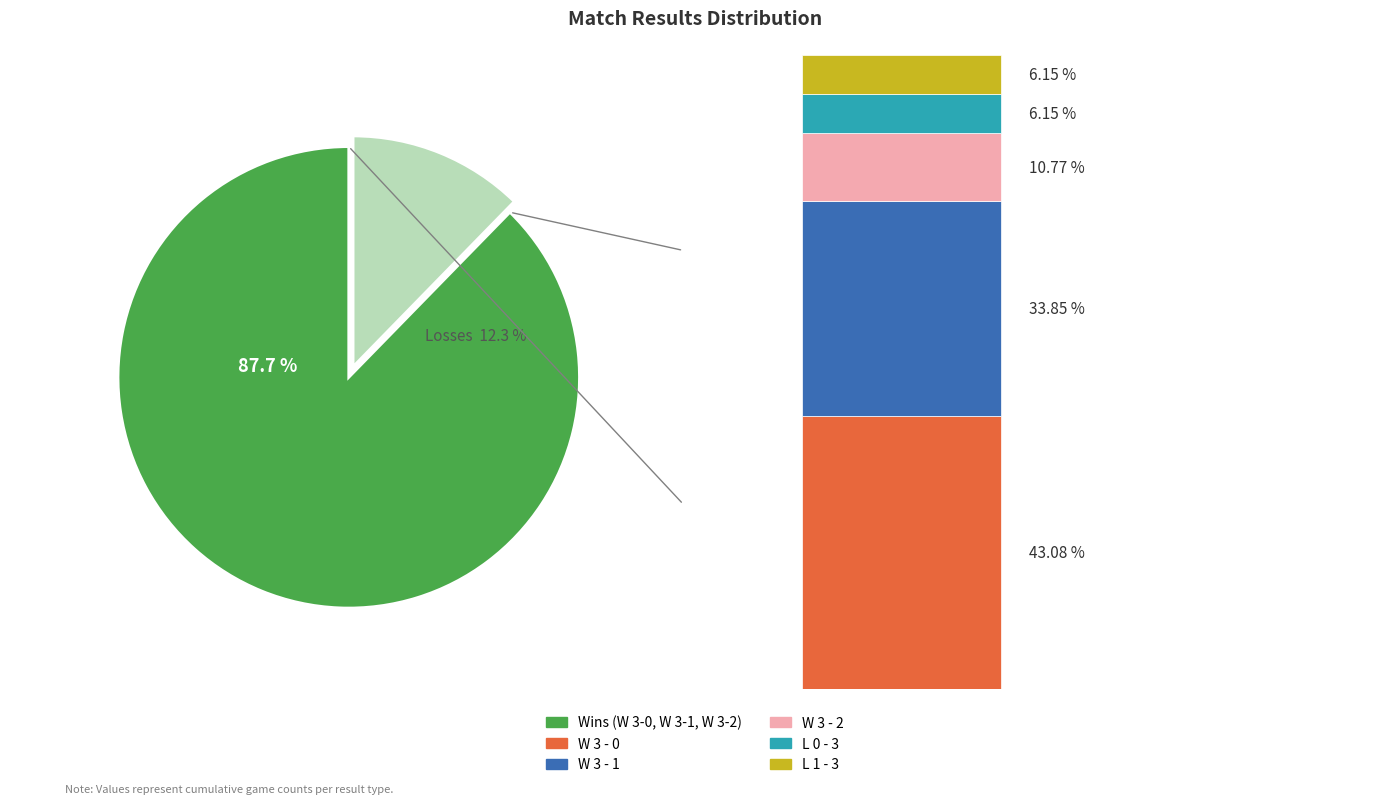

To the nearest percent, what is the average slice percentage?

20%